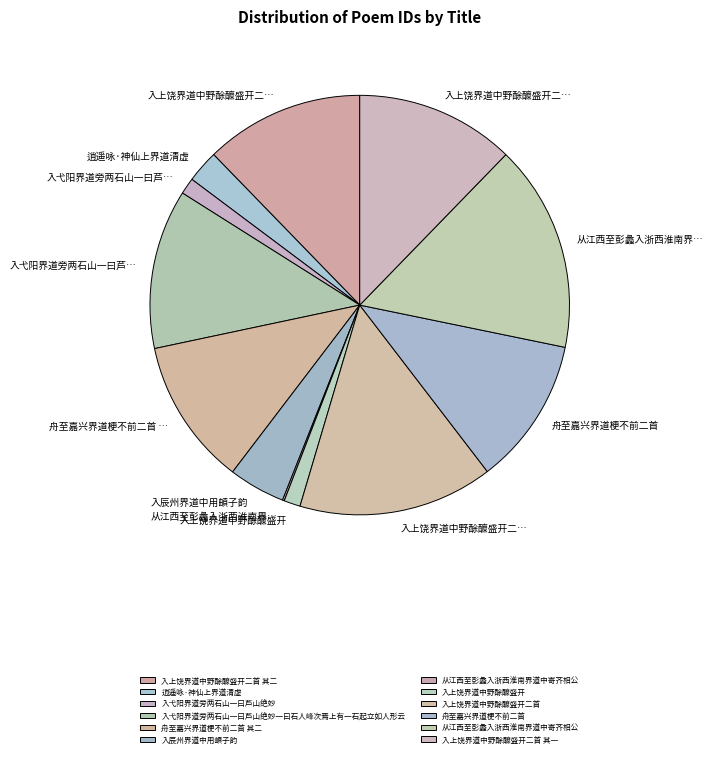

Rank the categories by value from lowest to highest.

从江西至彭蠡入浙西淮南界道中寄齐相公, 入弋阳界道旁两石山一曰芦山绝妙, 入上饶界道中野酴醾盛开, 逍遥咏·神仙上界道清虚, 入辰州界道中用頔子韵, 舟至嘉兴界道梗不前二首 其二, 舟至嘉兴界道梗不前二首, 入上饶界道中野酴醾盛开二首 其二, 入上饶界道中野酴醾盛开二首 其一, 入弋阳界道旁两石山一曰芦山绝妙一曰石人峰次焉上有一石起立如人形云, 入上饶界道中野酴醾盛开二首, 从江西至彭蠡入浙西淮南界道中寄齐相公